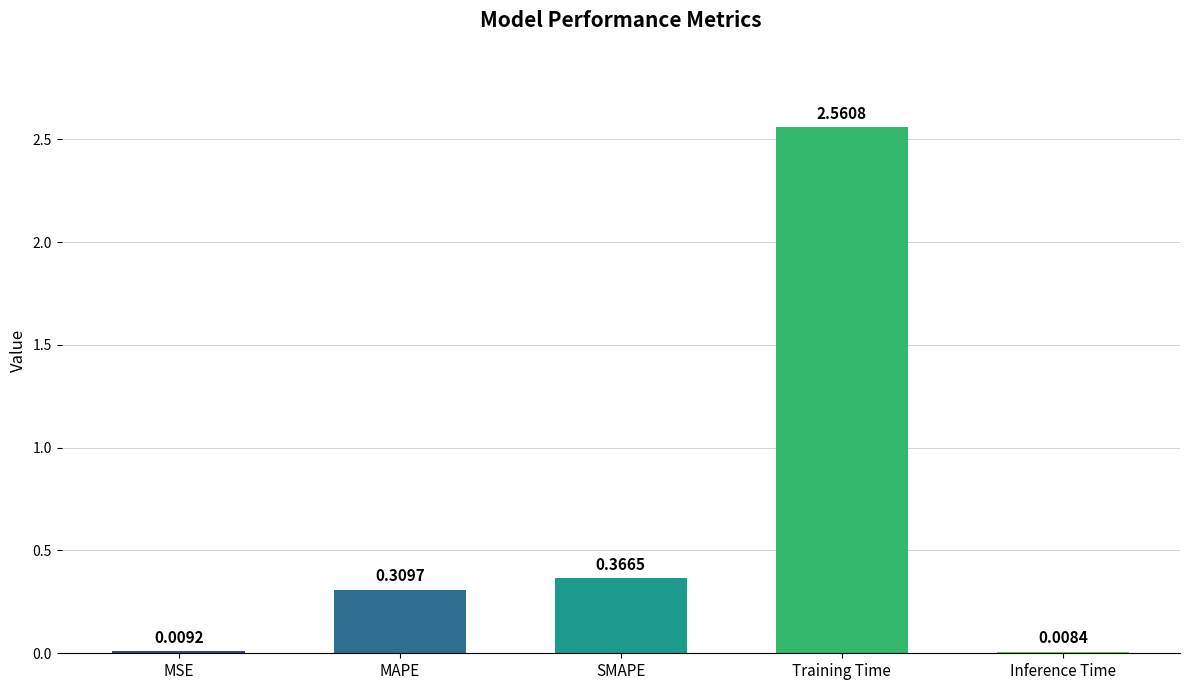

Which has a higher value, Training Time or MAPE?

Training Time